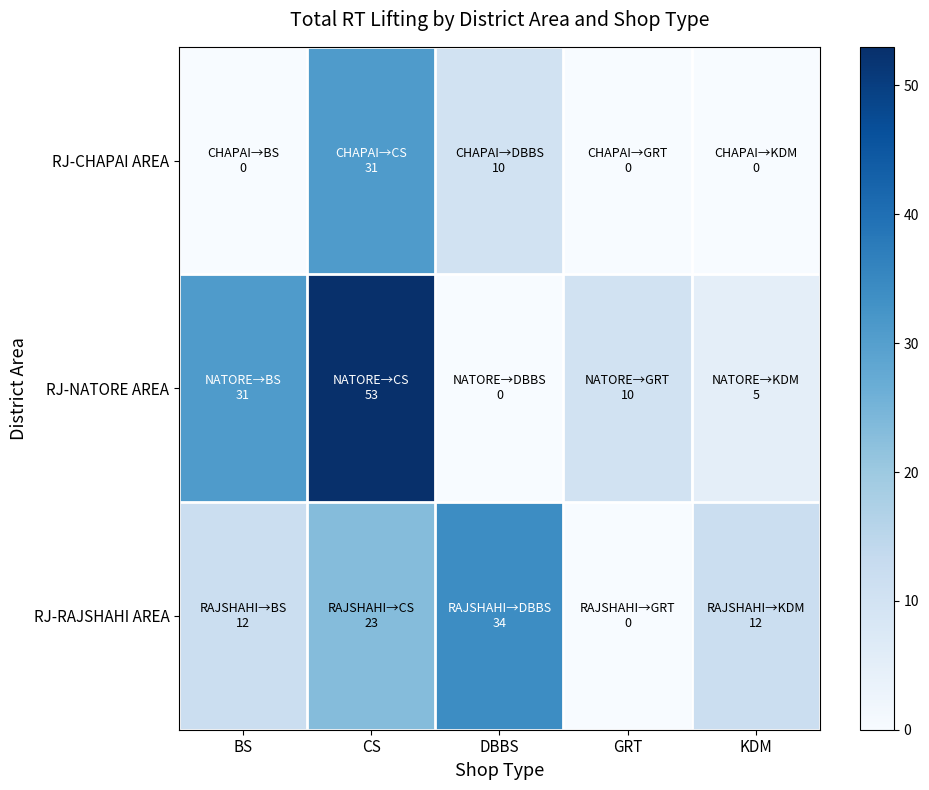

At which category is the sum across all series the highest?

CS